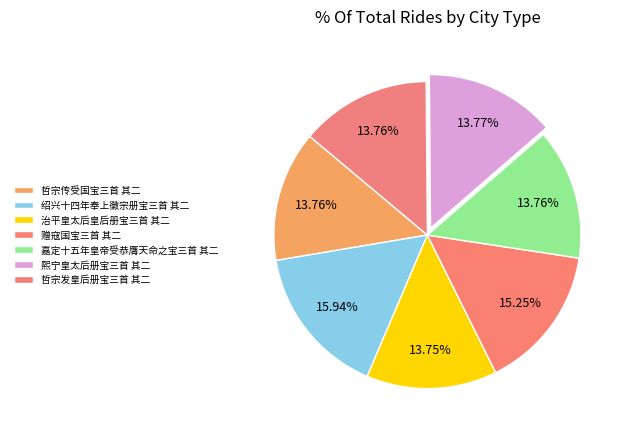

To the nearest percent, what is the difference between the largest and smallest slice percentages?

2%